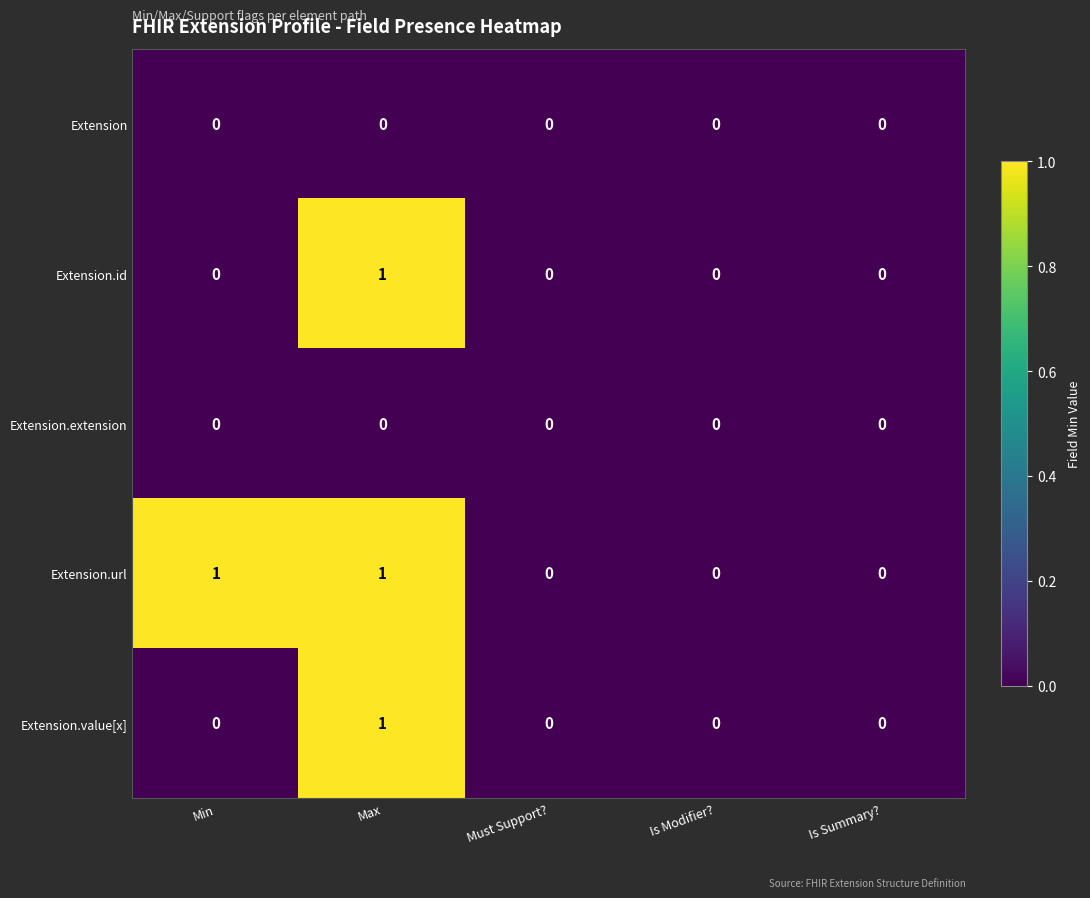

Is it true that Extension.value[x] equals 0 at Is Modifier??

True